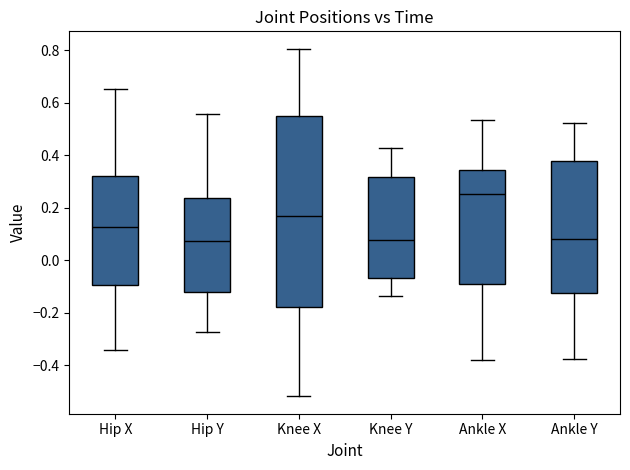

Reading left to right, read every box against the y-axis: the position of its median line, the range the box covers, and the ends of its whiskers. The values are not printed on the chart, so give them approximately, as read against the axis.

Hip X: median 0.12, box -0.10 to 0.32, whiskers -0.34 to 0.66
Hip Y: median 0.08, box -0.12 to 0.24, whiskers -0.28 to 0.56
Knee X: median 0.16, box -0.18 to 0.56, whiskers -0.52 to 0.80
Knee Y: median 0.08, box -0.06 to 0.32, whiskers -0.14 to 0.42
Ankle X: median 0.26, box -0.10 to 0.34, whiskers -0.38 to 0.54
Ankle Y: median 0.08, box -0.12 to 0.38, whiskers -0.38 to 0.52